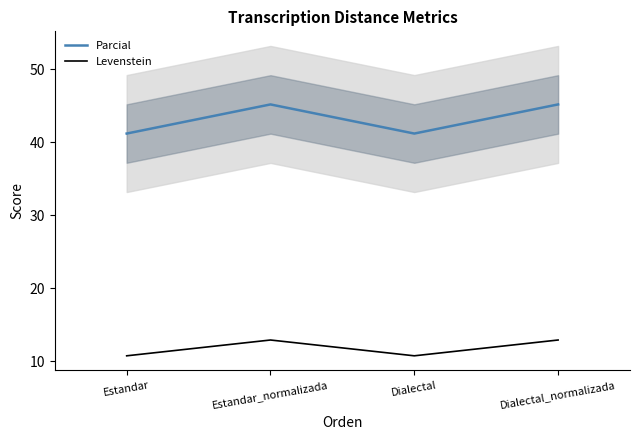

Is it true that Levenstein equals 16.5 at Dialectal?

False